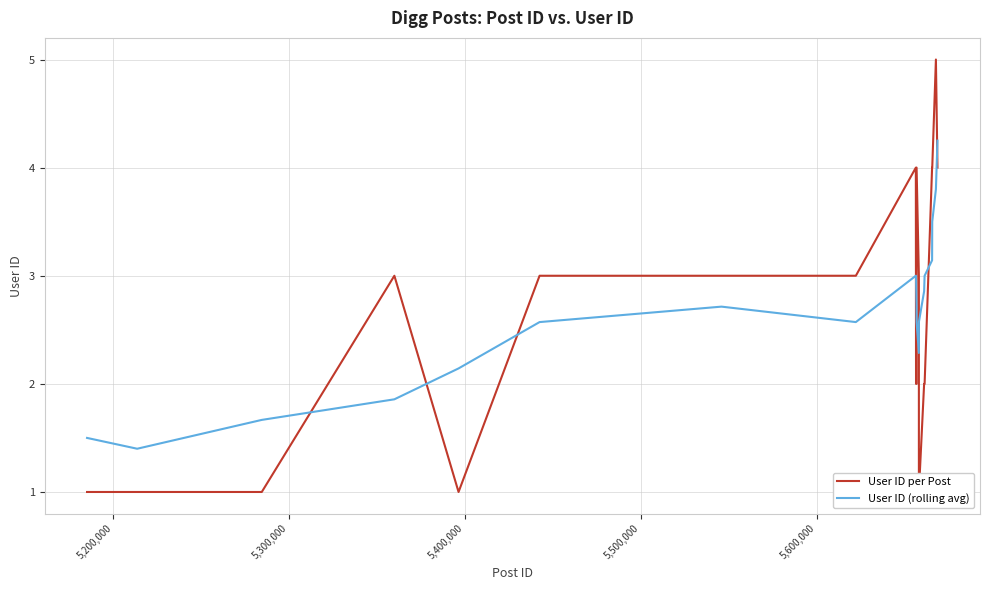

What is the smallest value displayed?

1.0